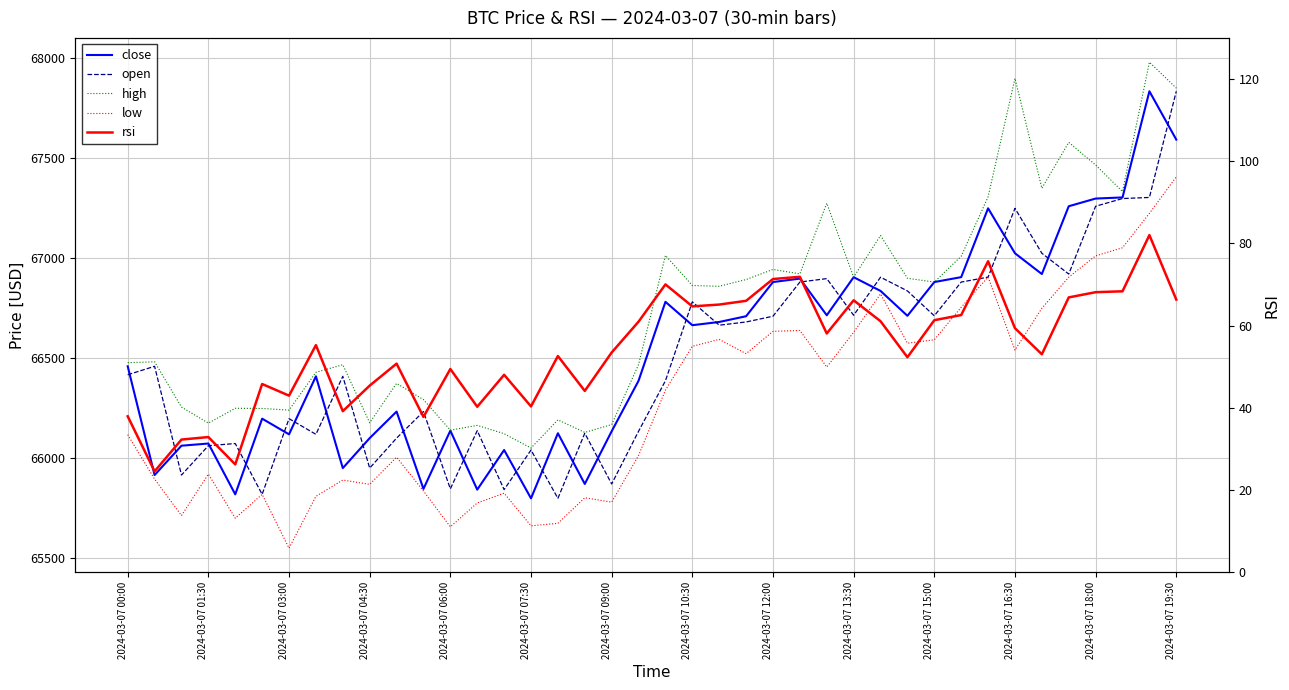

Where is close nearest to the value 66817?

28